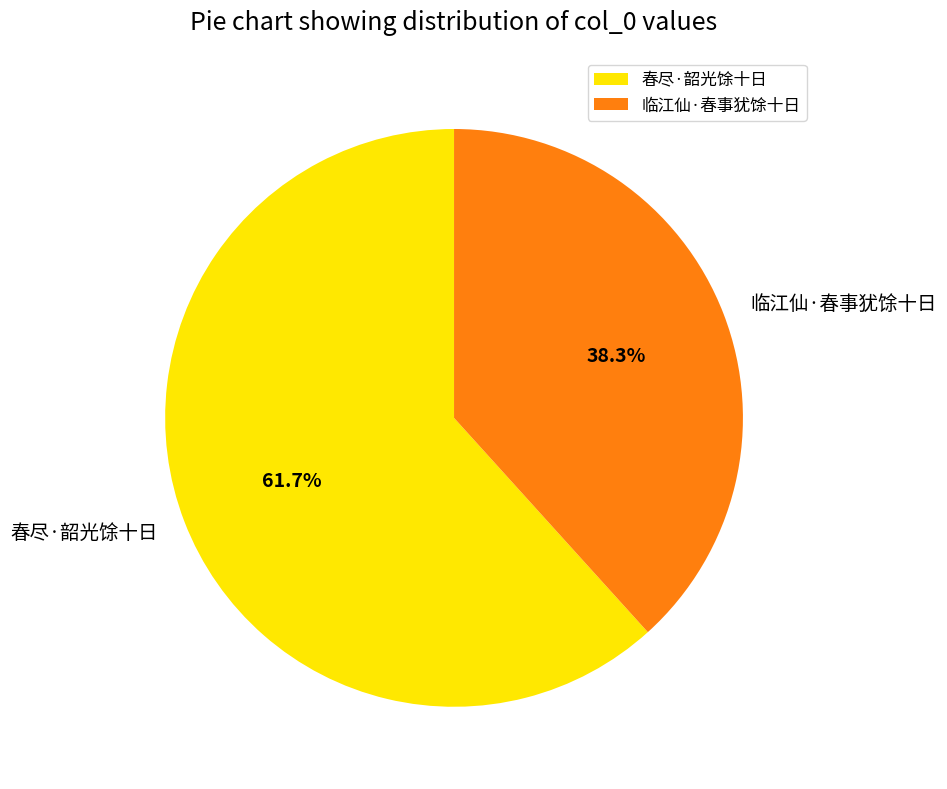

Rank the categories by value from highest to lowest.

春尽·韶光馀十日, 临江仙·春事犹馀十日